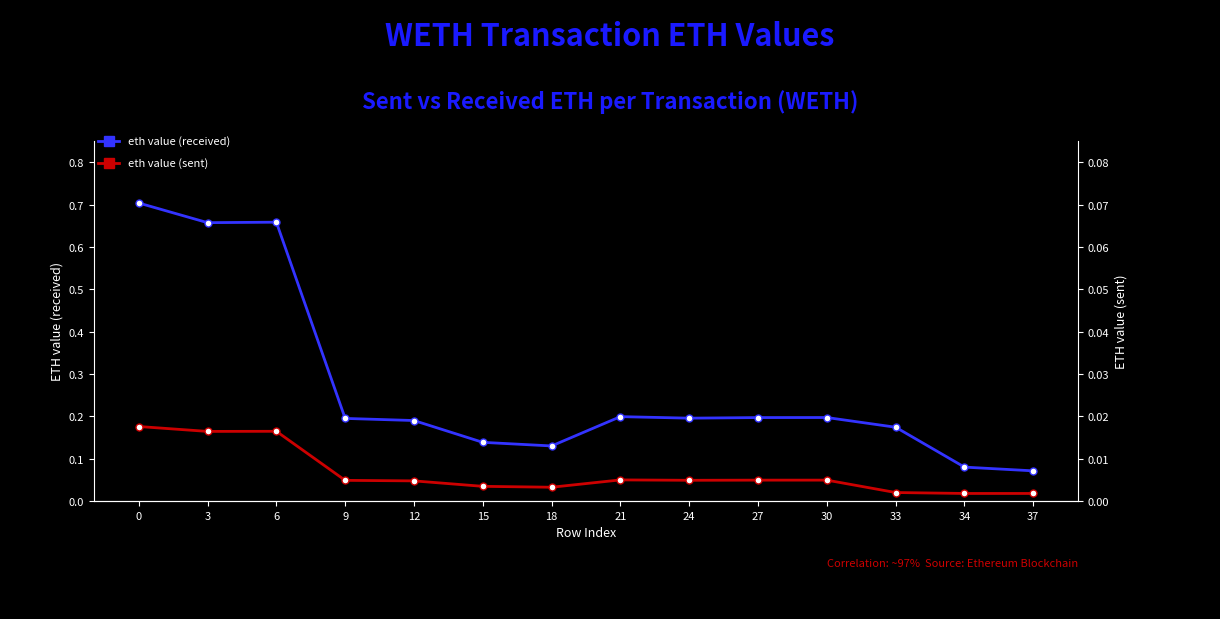

True or false: eth value (sent) and eth value (received) intersect in this chart.

False